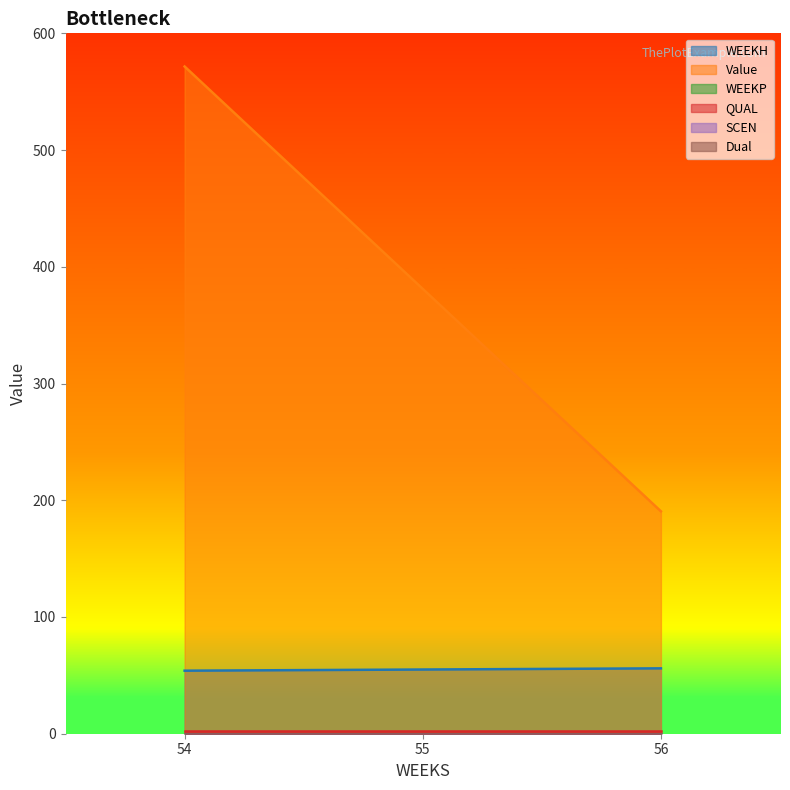

Is it true that Value equals 602.0 at 55?

False